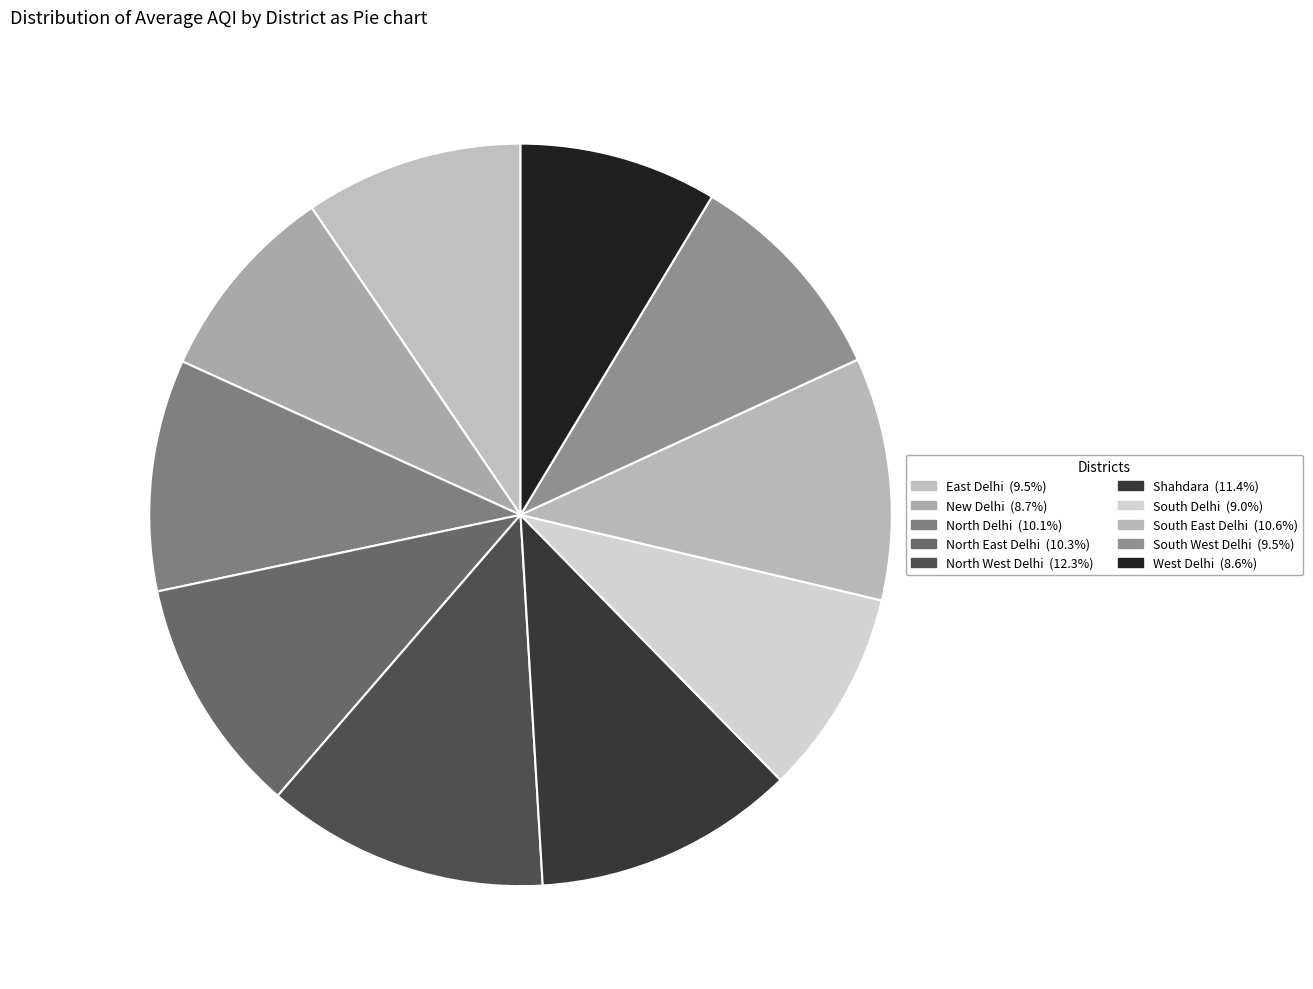

The North Delhi slice represents 10% of the pie. True or false?

True